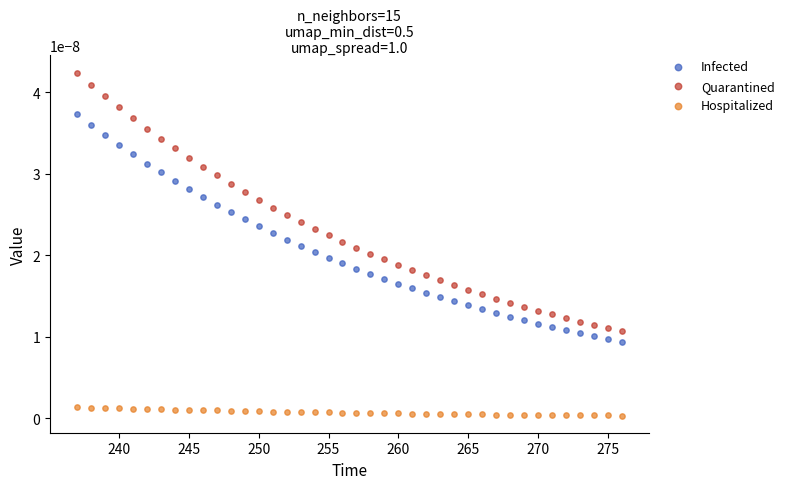

Which series has the widest spread of Y values?

Quarantined